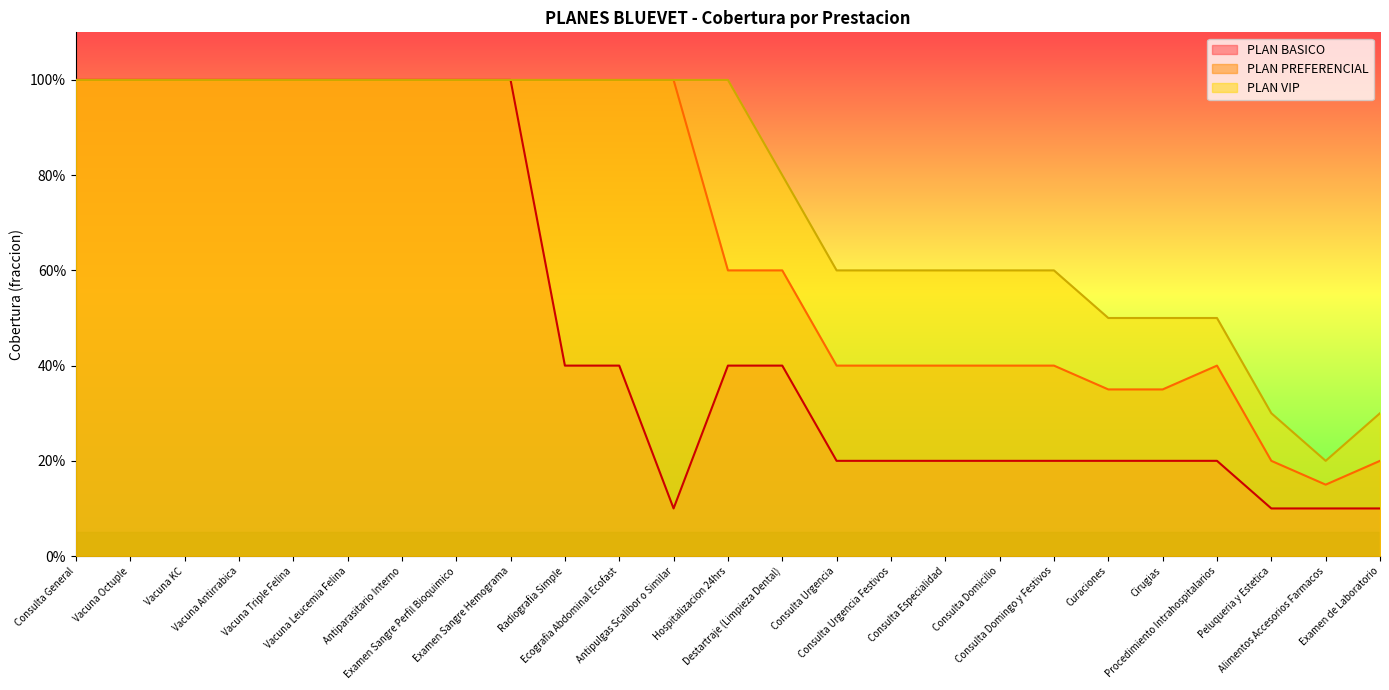

True or false: PLAN VIP and PLAN BASICO cross at least once.

False